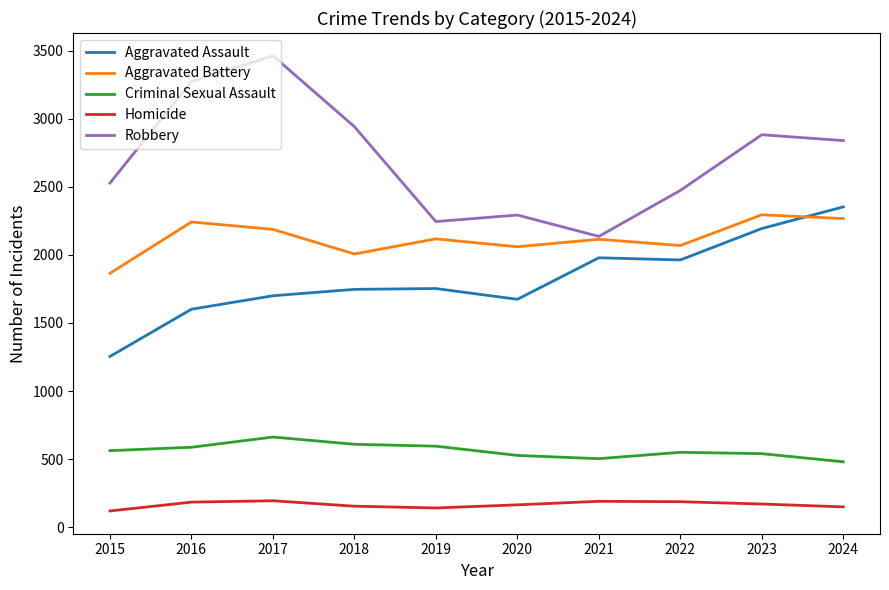

How many interior local valleys does the Robbery series have?

2